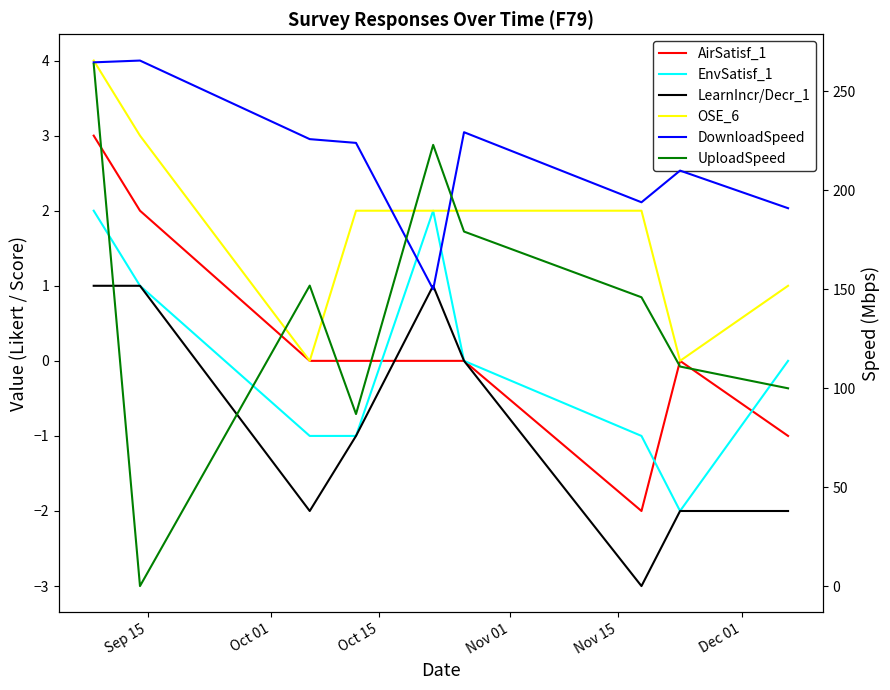

Which series has the largest range (max minus min)?

UploadSpeed